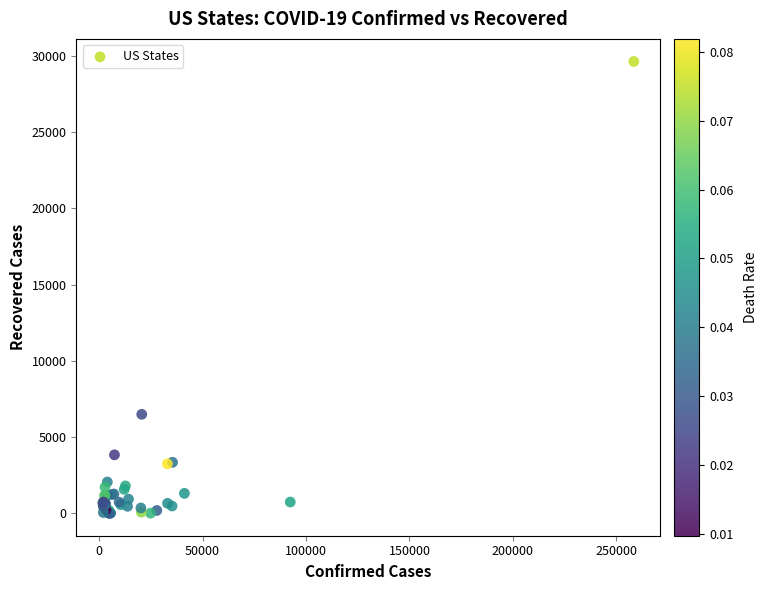

What Y value in the scatter plot is closest to 14821?

6486